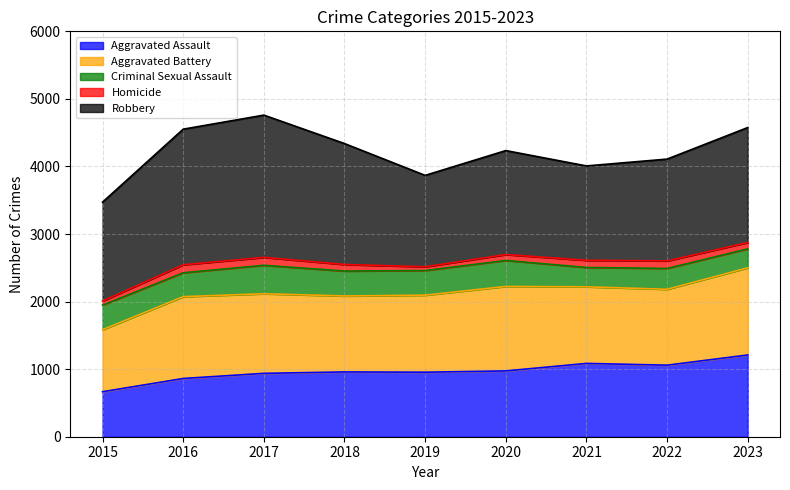

At which label is Aggravated Battery closest to 1104?

2022